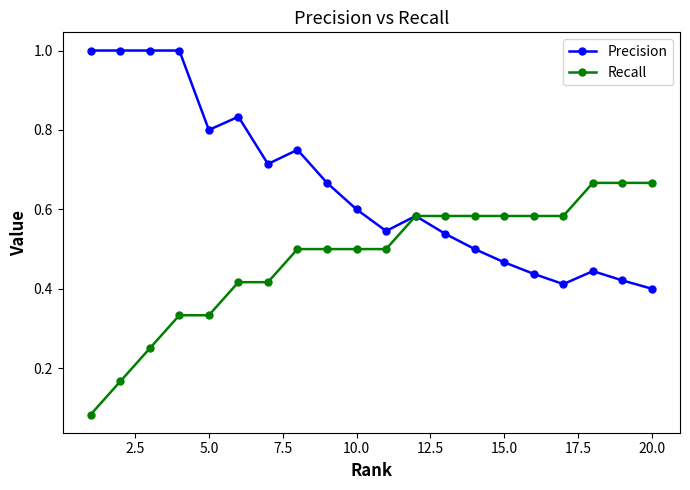

What is the greatest value displayed?

1.0